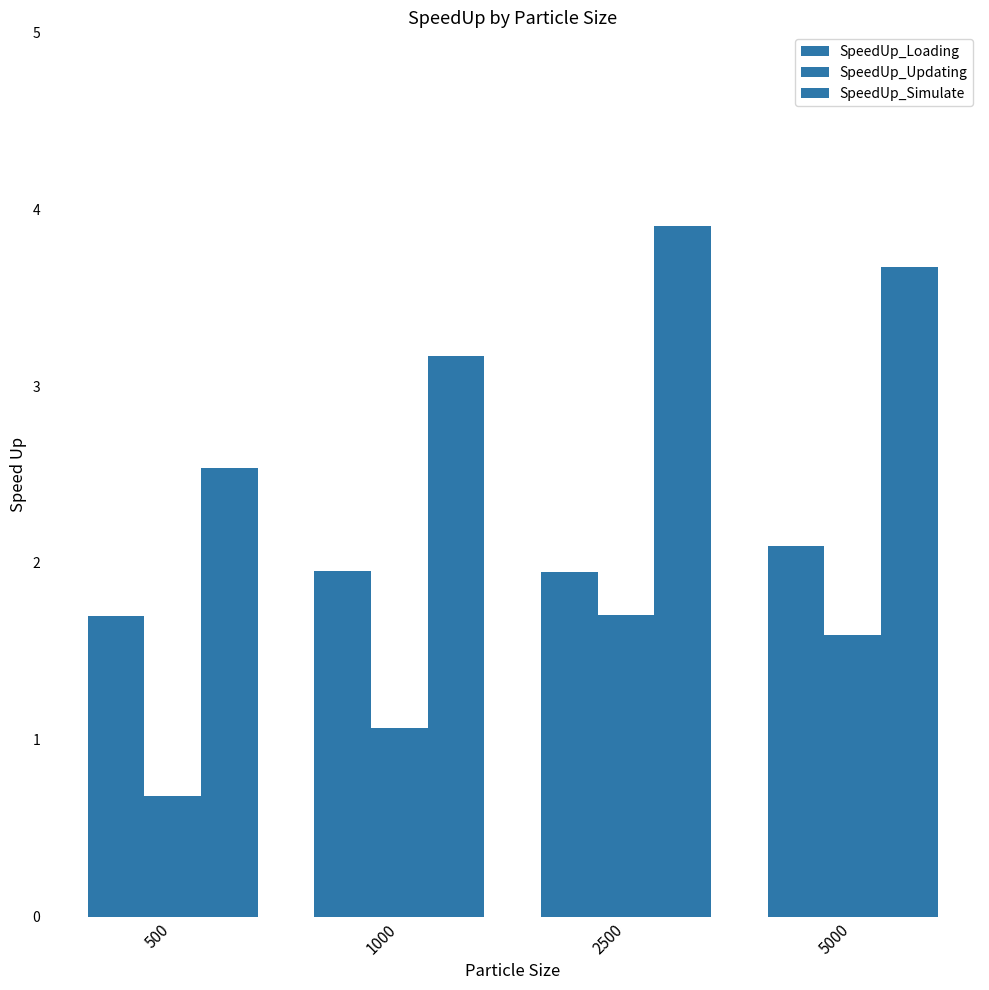

At which label does SpeedUp_Simulate first exceed 3?

1000